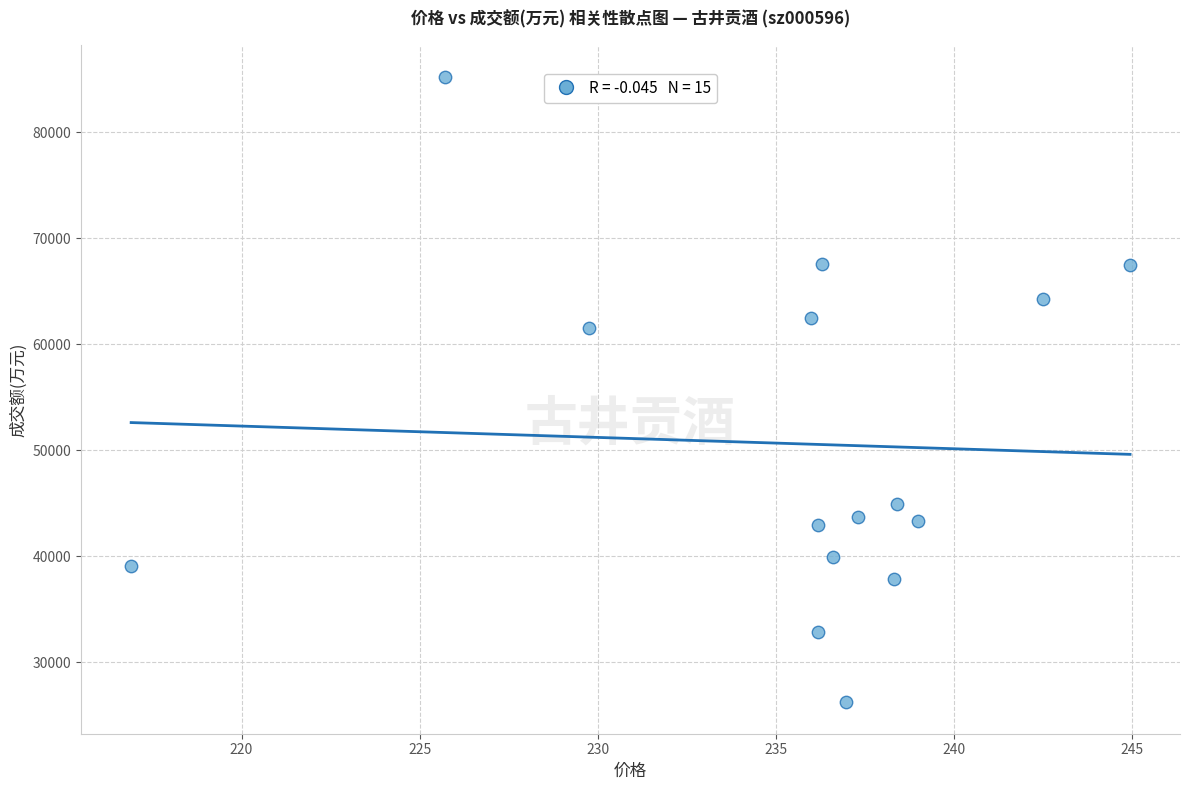

What Y value in the scatter plot is closest to 55734?

61568